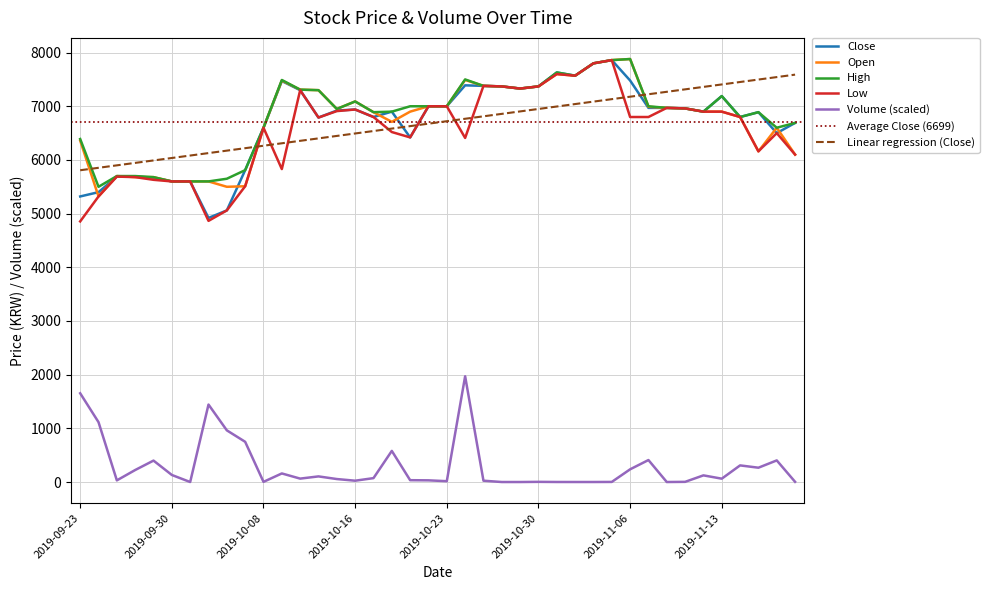

Is the value of Open at 2019-11-04 greater than the value of Close at 2019-10-23?

Yes